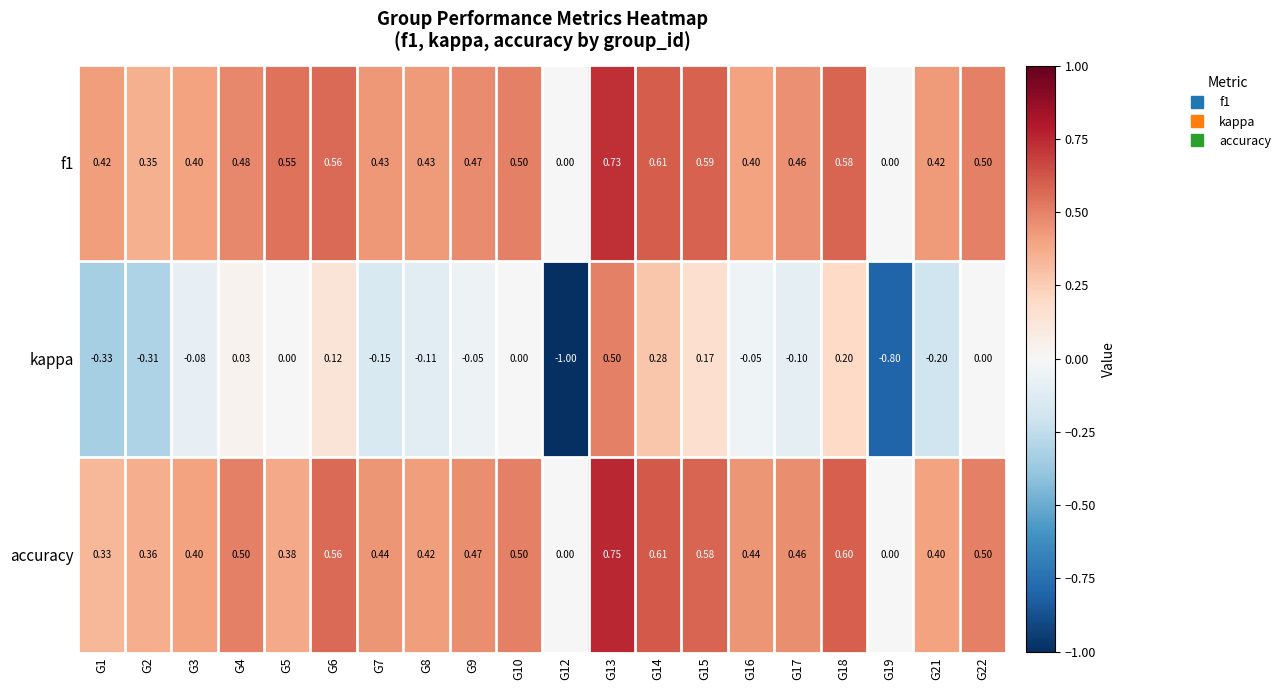

Is the value of accuracy at G17 greater than the value of f1 at G2?

Yes